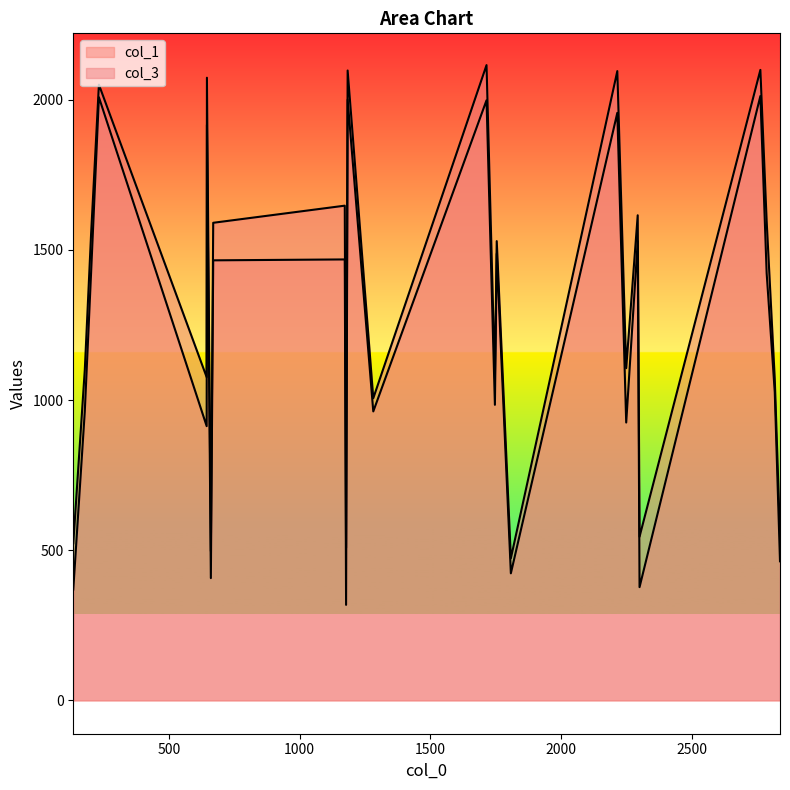

True or false: col_3 and col_1 intersect in this chart.

False